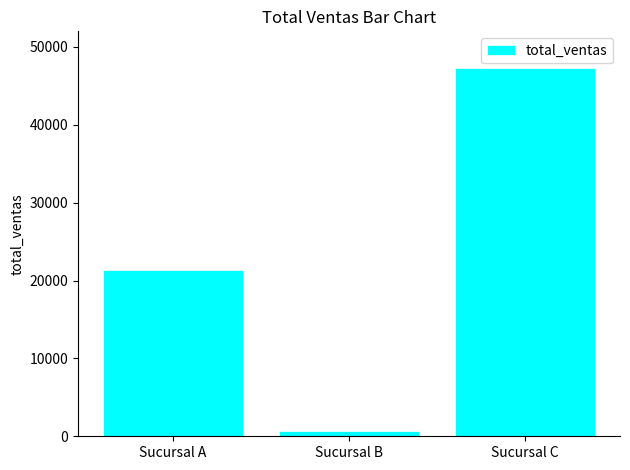

What is the change in value from Sucursal B to Sucursal C?

+46595